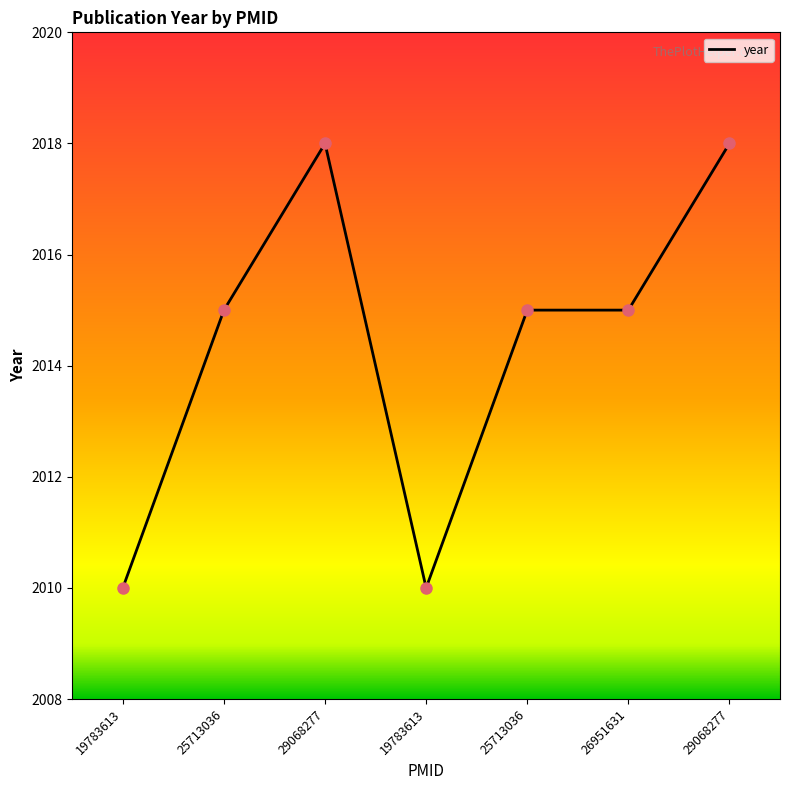

Does the chart have visible grid lines?

No